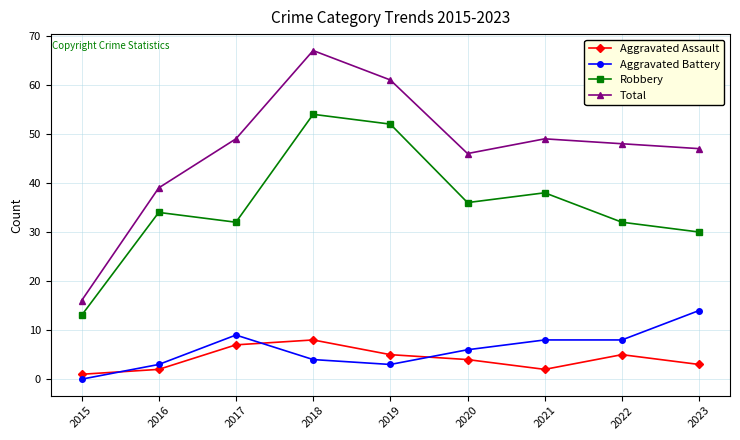

What is the value of the Aggravated Assault point at the 7th from the left?

2